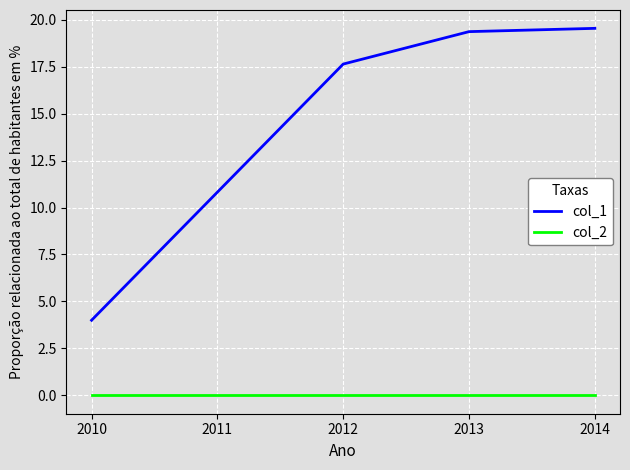

True or false: col_1 and col_2 intersect in this chart.

False